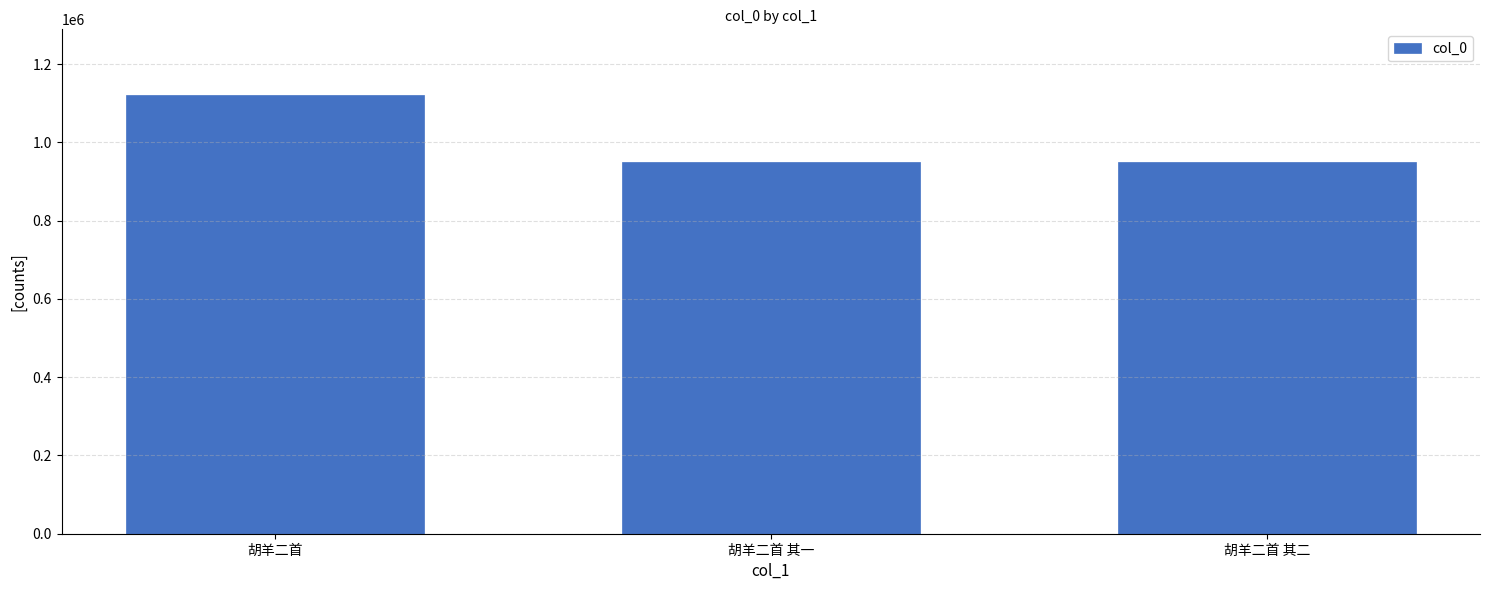

What is the maximum value shown in the chart?

1121010